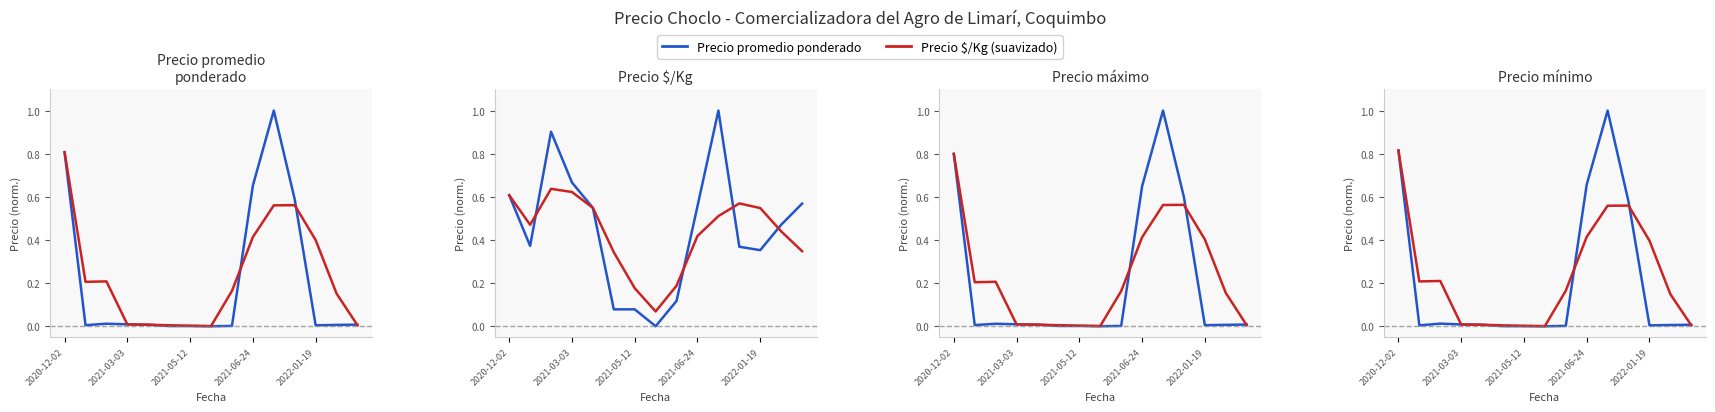

How many intersections are there between Precio promedio ponderado and Precio $/Kg?

5